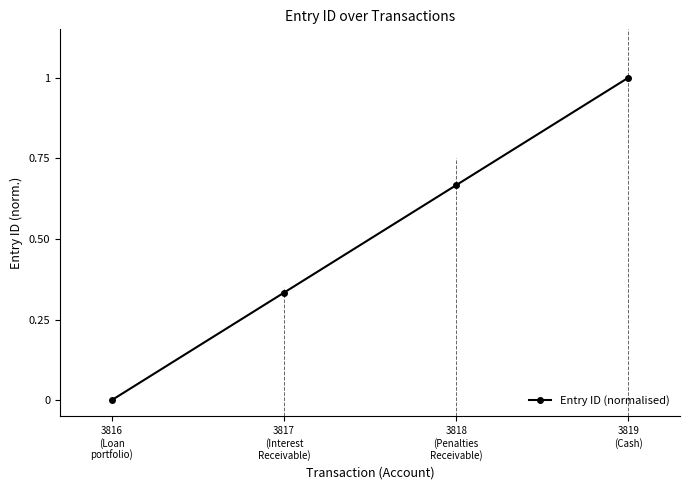

Count the number of categories in the chart.

4